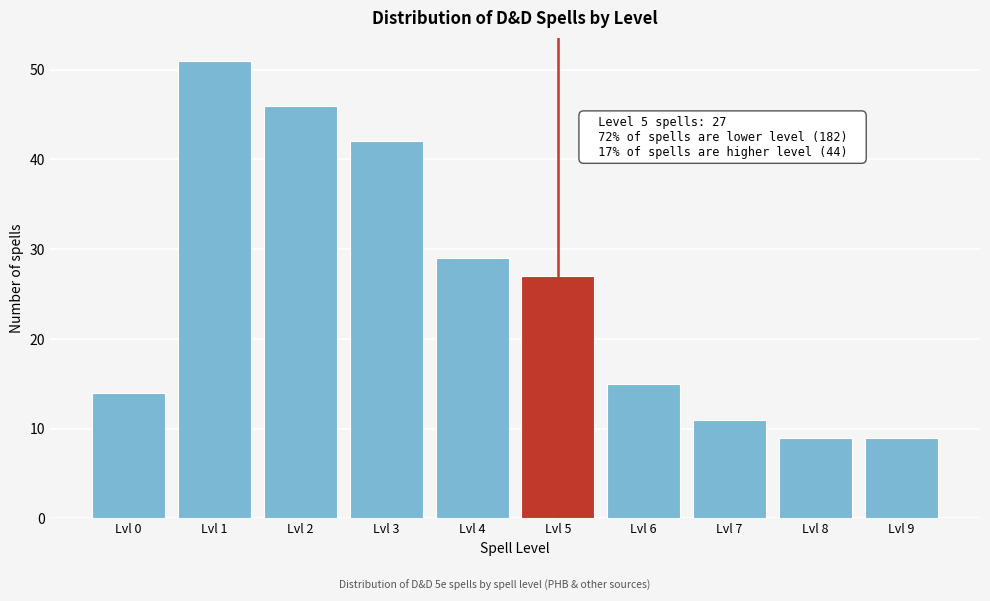

Reading right to left, list all the values displayed in this chart.

9	9	11	15	27	29	42	46	51	14